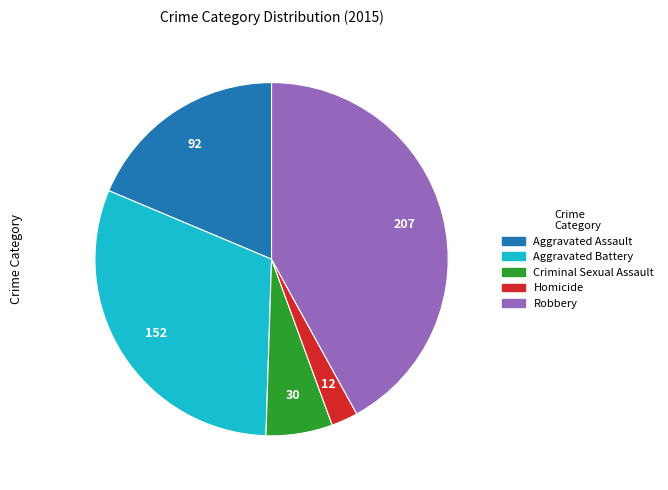

Combined, do Homicide and Criminal Sexual Assault account for over 50%?

No